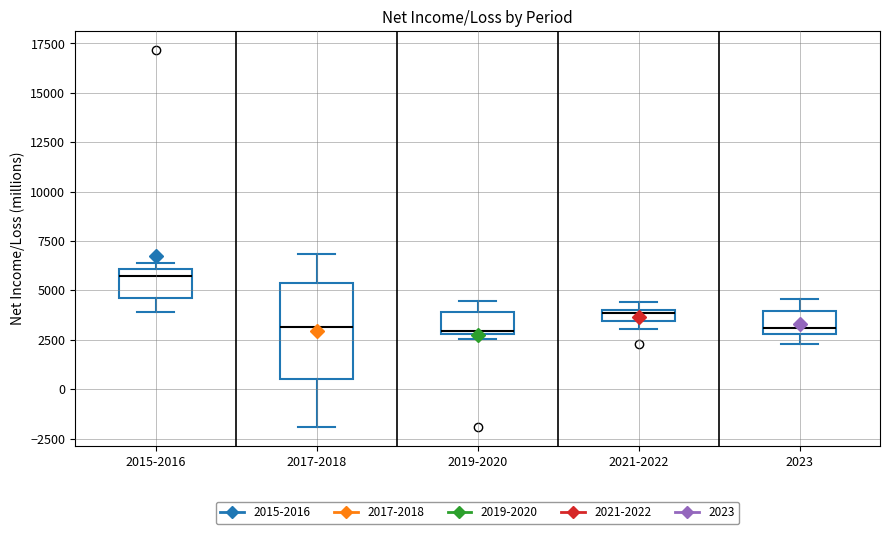

Which box is the tallest, from its lower edge to its upper edge?

2017-2018